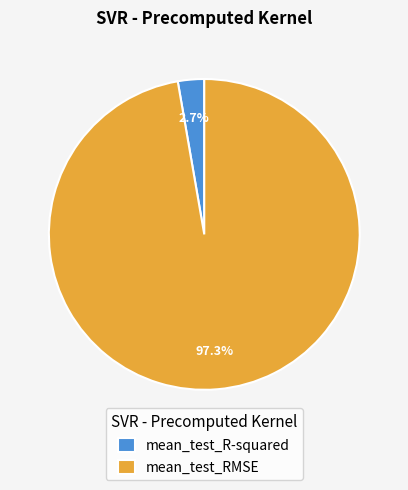

Is it true that mean_test_R-squared is 3% of the pie?

True